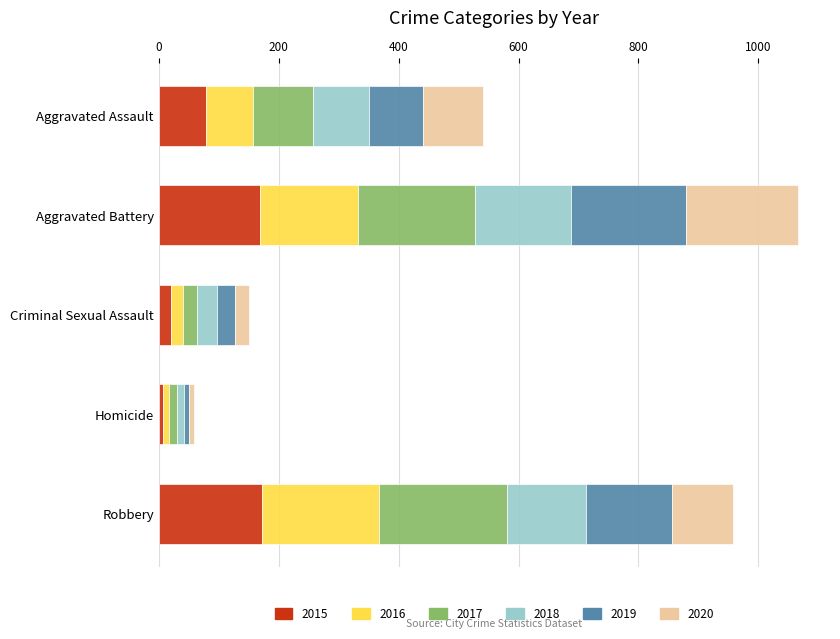

The value of 2015 at Robbery is 44. True or false?

False